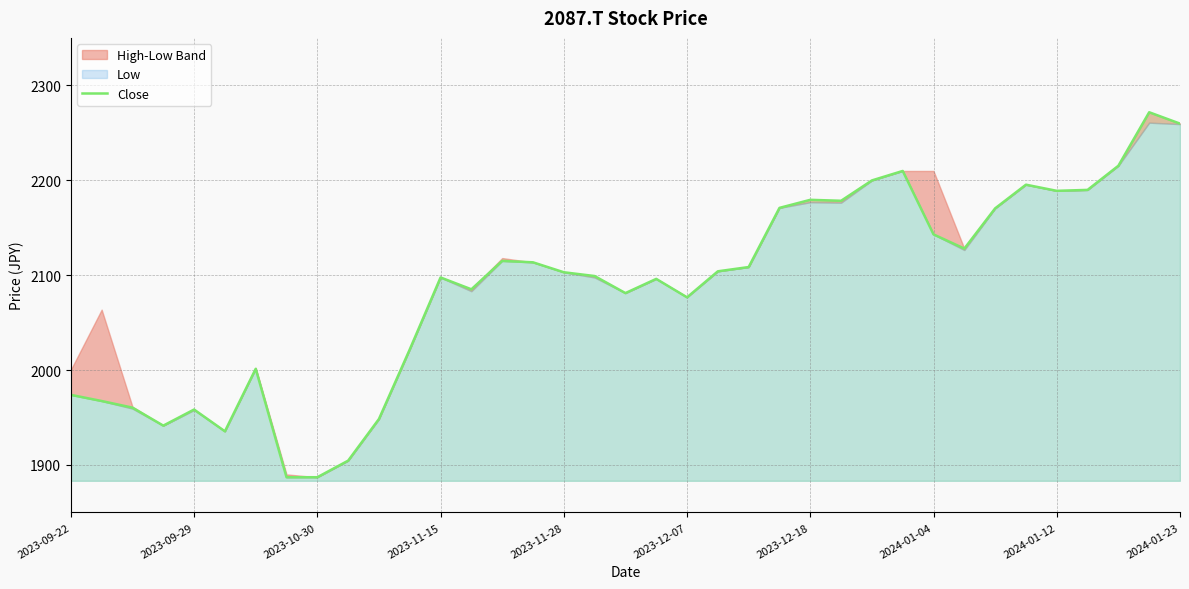

What is the maximum value for Close?

2271.6